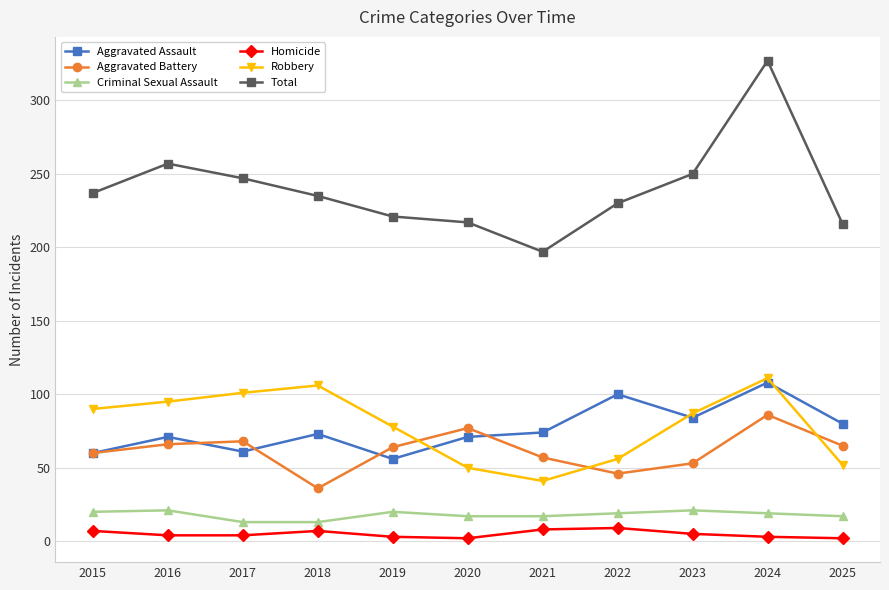

Read the Aggravated Assault value at 2023, to the nearest 5.

85